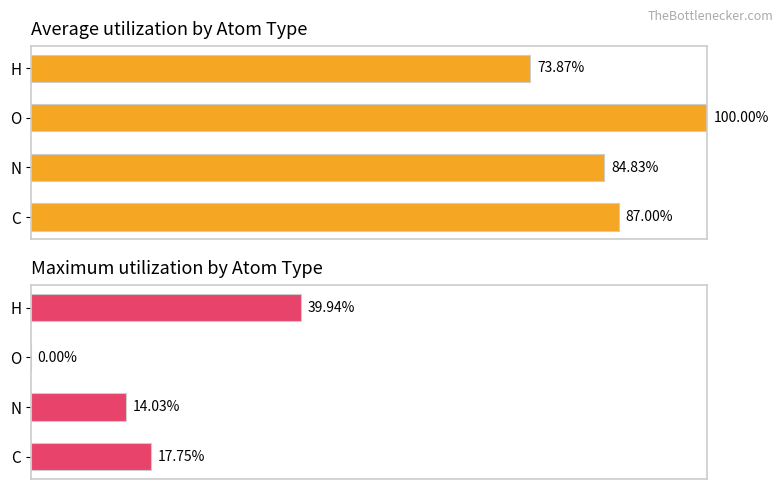

What is the highest value of the Average utilization series?

100.0